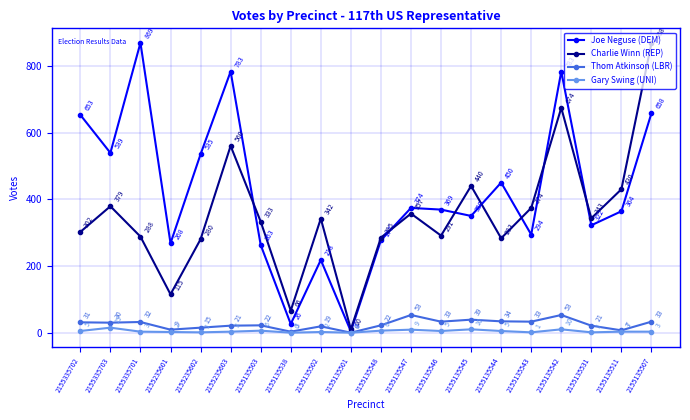

How many values in the Thom Atkinson (LBR) series are below 30?

10